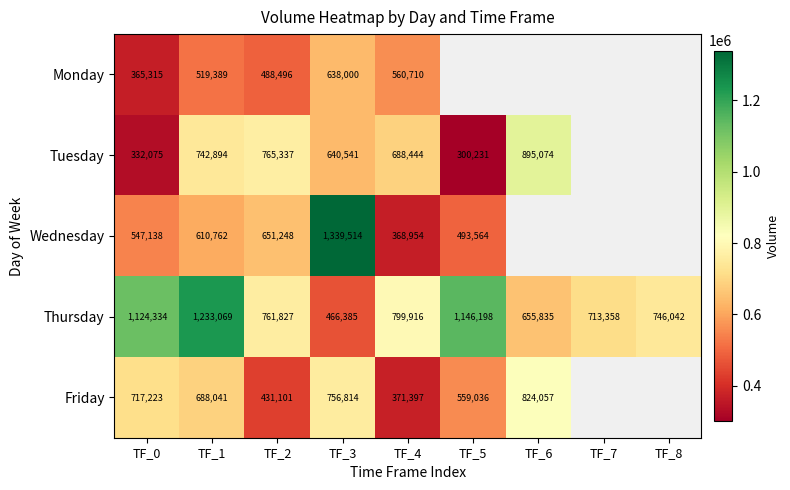

Which category has the lowest value in the Thursday series?

TF_3